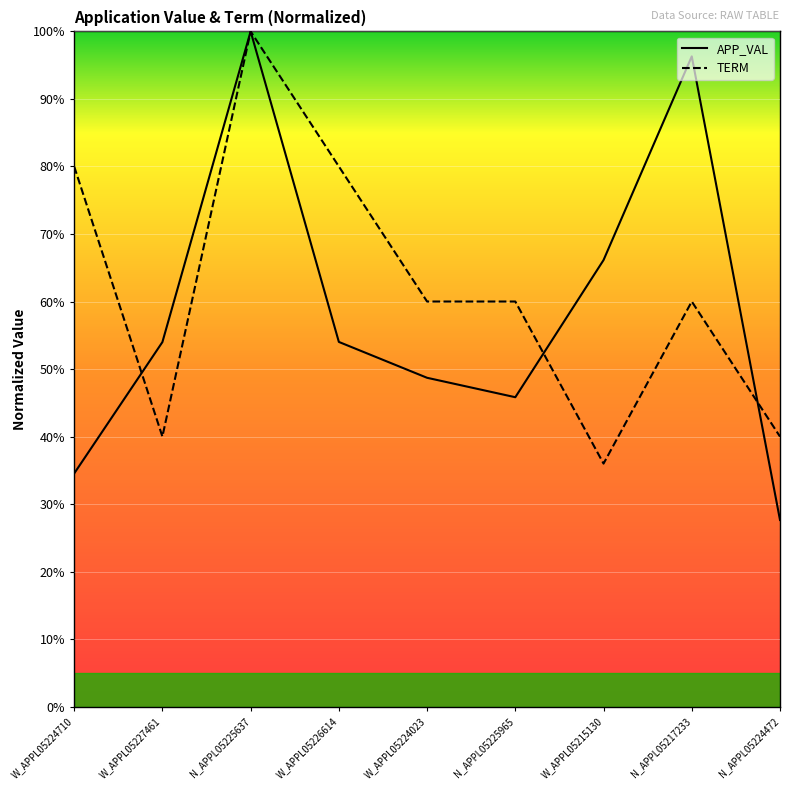

What is the value of the APP_VAL point at the 7th from the left?

66.1